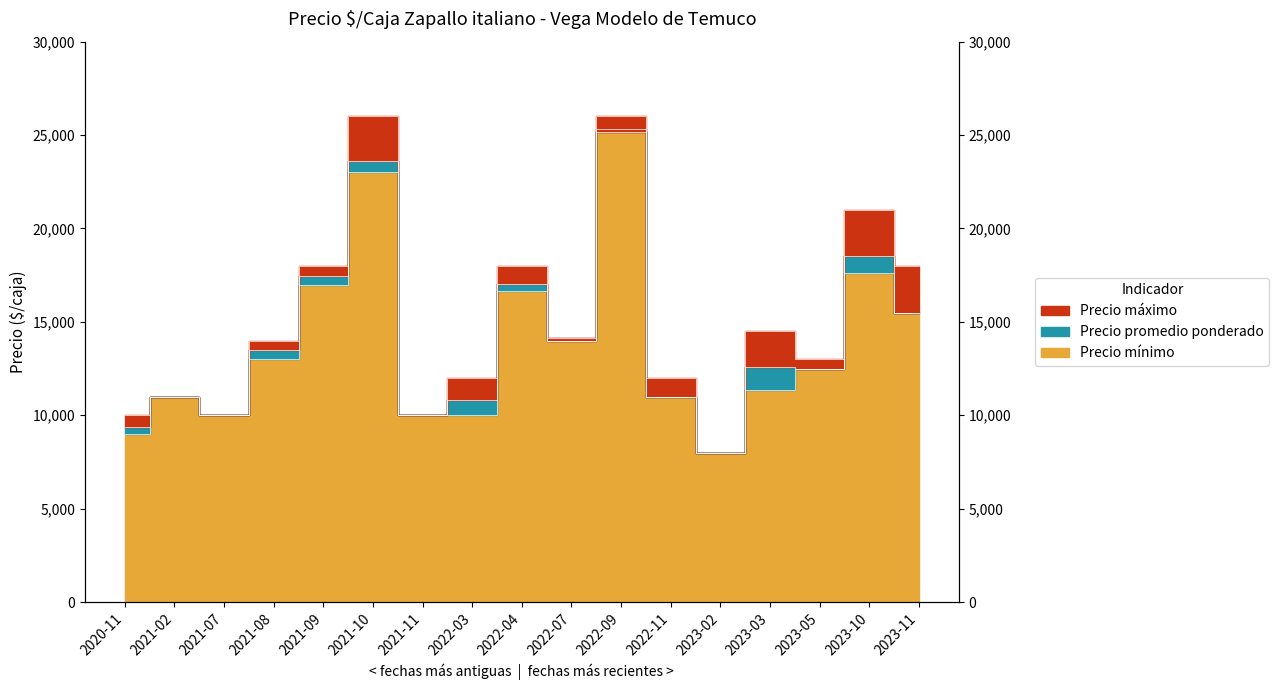

What position from the left is 2022-04?

9